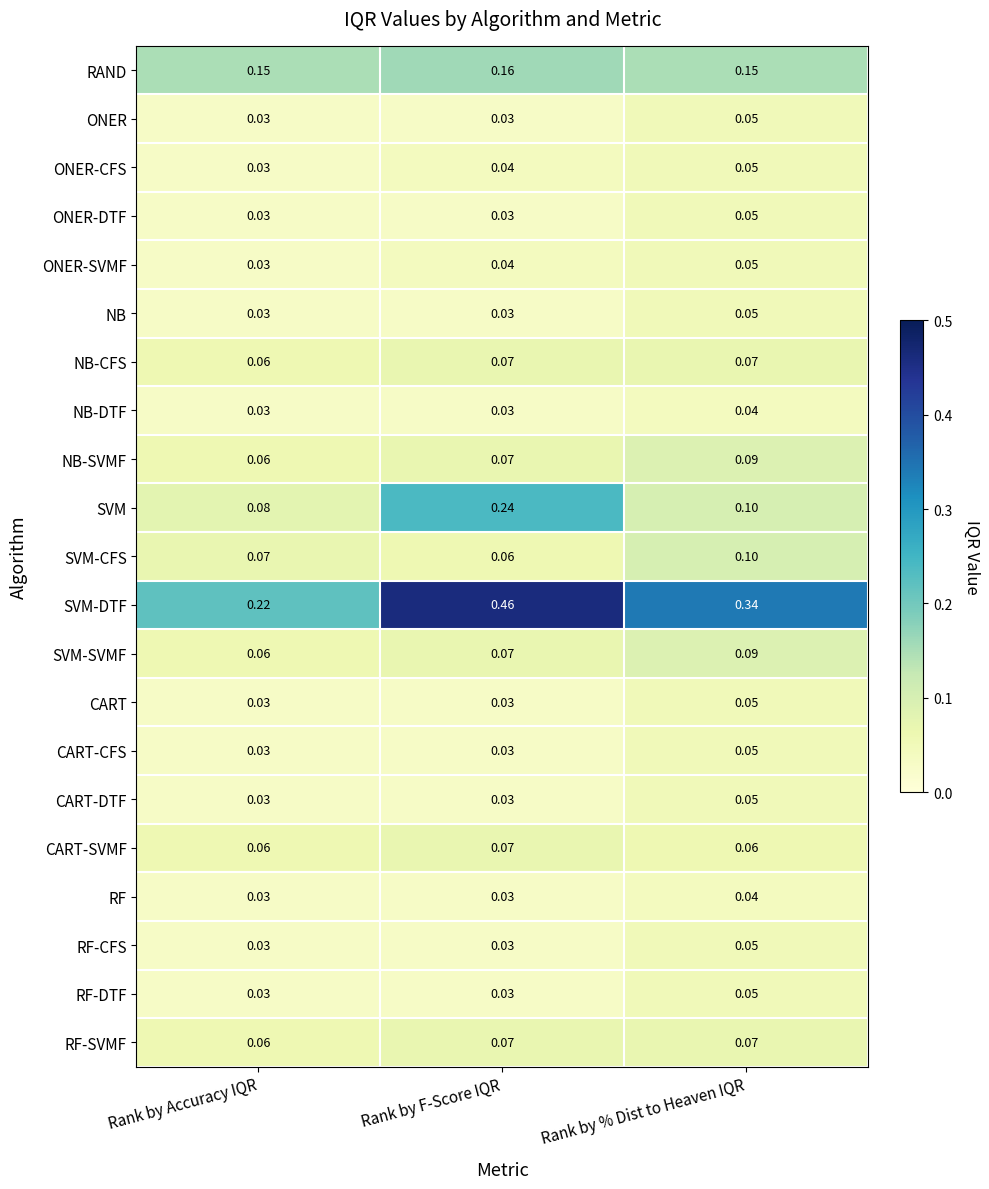

Which category has the highest value in the CART-CFS series?

Rank by % Dist to Heaven IQR